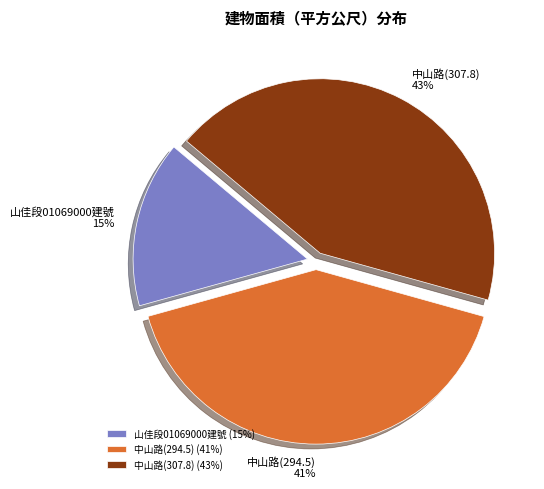

Count the number of slices in the pie.

3